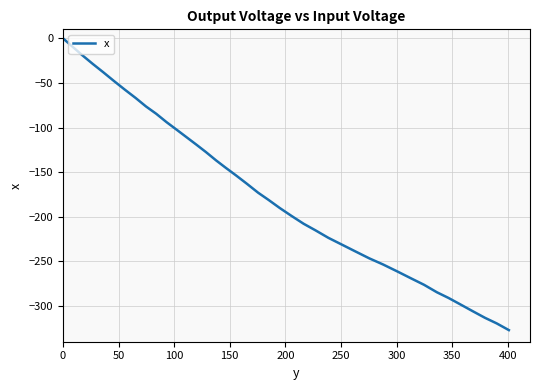

What is the minimum value shown in the chart?

-327.0